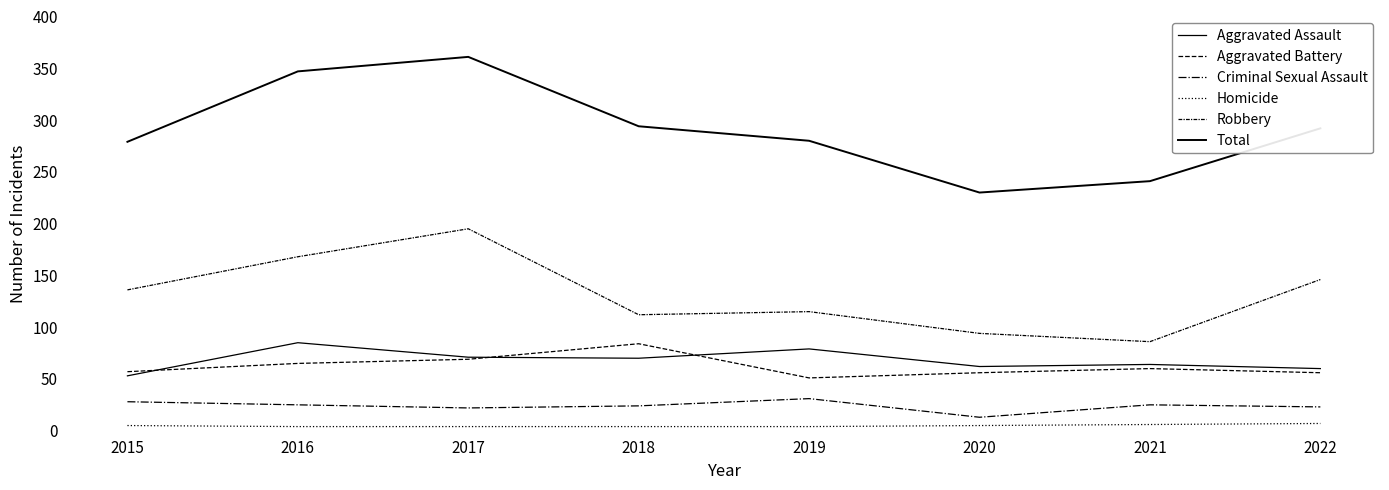

How many lines are shown in the chart?

6